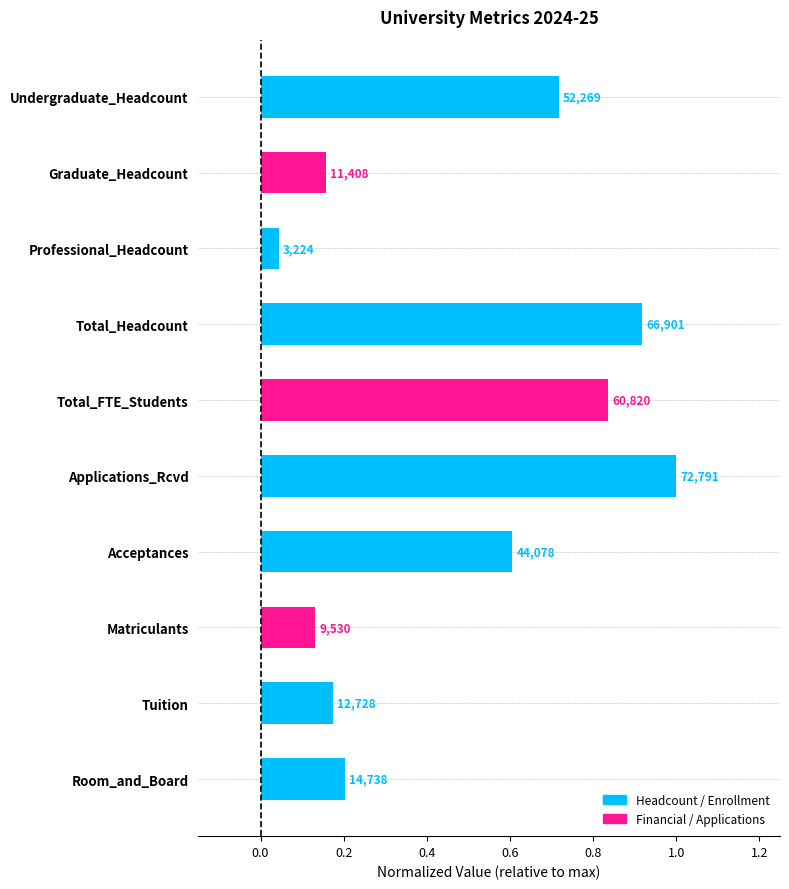

Rank the categories by value from lowest to highest.

Professional_Headcount, Matriculants, Graduate_Headcount, Tuition, Room_and_Board, Acceptances, Undergraduate_Headcount, Total_FTE_Students, Total_Headcount, Applications_Rcvd